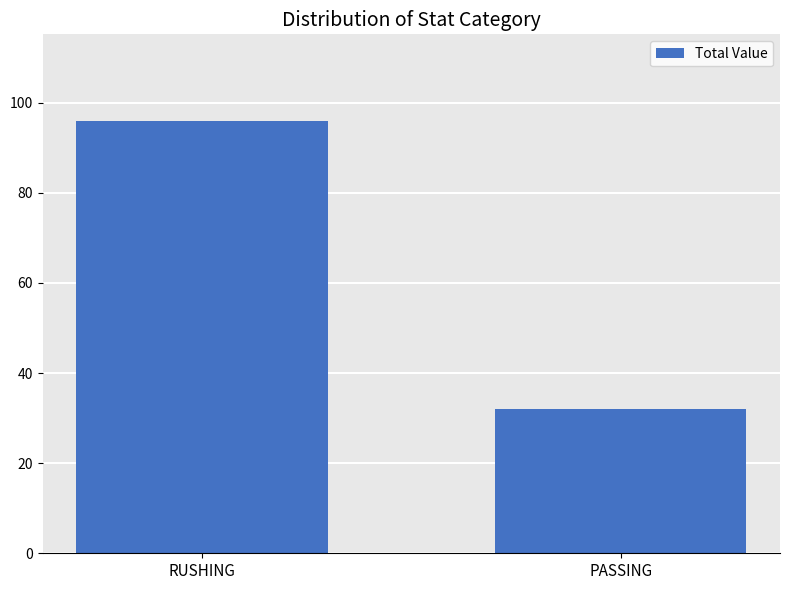

What is the approximate value at PASSING, to the nearest 10?

30